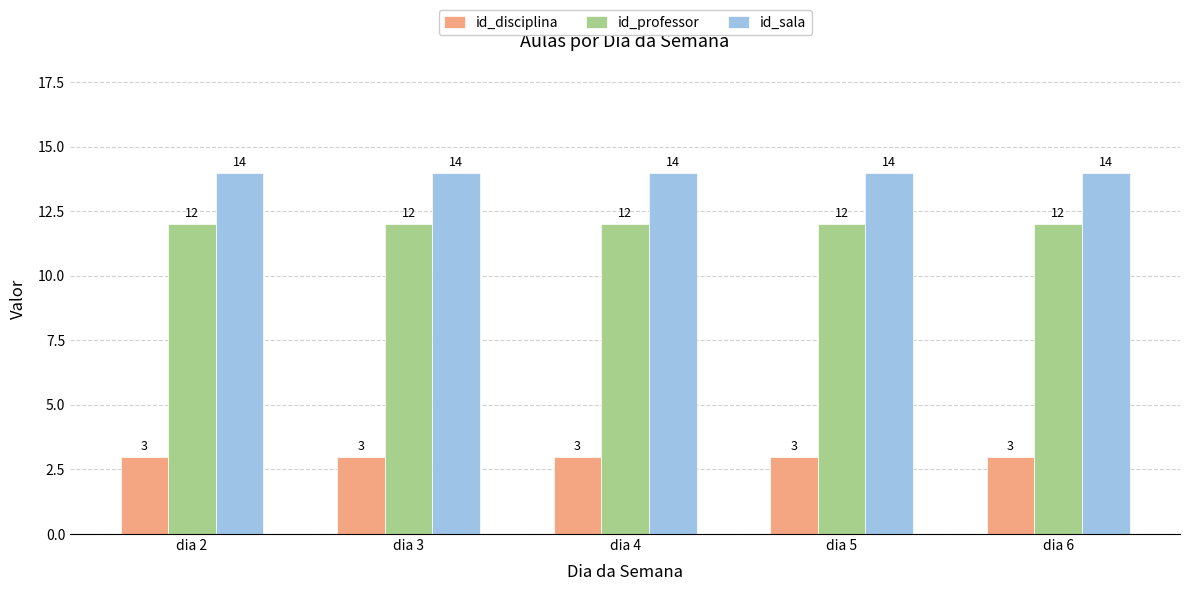

Rank the series at dia 6 from highest to lowest value.

id_sala, id_professor, id_disciplina